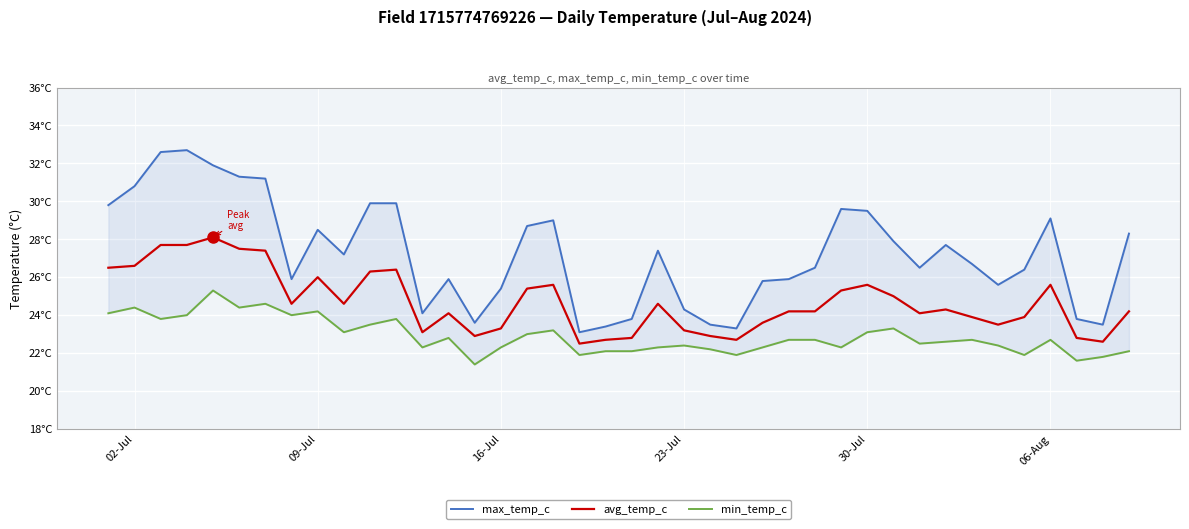

Reading right to left, list all the values displayed in this chart.

max_temp_c: 28.3	23.5	23.8	29.1	26.4	25.6	26.7	27.7	26.5	27.9	29.5	29.6	26.5	25.9	25.8	23.3	23.5	24.3	27.4	23.8	23.4	23.1	29.0	28.7	25.4	23.6	25.9	24.1	29.9	29.9	27.2	28.5	25.9	31.2	31.3	31.9	32.7	32.6	30.8	29.8
avg_temp_c: 24.2	22.6	22.8	25.6	23.9	23.5	23.9	24.3	24.1	25.0	25.6	25.3	24.2	24.2	23.6	22.7	22.9	23.2	24.6	22.8	22.7	22.5	25.6	25.4	23.3	22.9	24.1	23.1	26.4	26.3	24.6	26.0	24.6	27.4	27.5	28.1	27.7	27.7	26.6	26.5
min_temp_c: 22.1	21.8	21.6	22.7	21.9	22.4	22.7	22.6	22.5	23.3	23.1	22.3	22.7	22.7	22.3	21.9	22.2	22.4	22.3	22.1	22.1	21.9	23.2	23.0	22.3	21.4	22.8	22.3	23.8	23.5	23.1	24.2	24.0	24.6	24.4	25.3	24.0	23.8	24.4	24.1